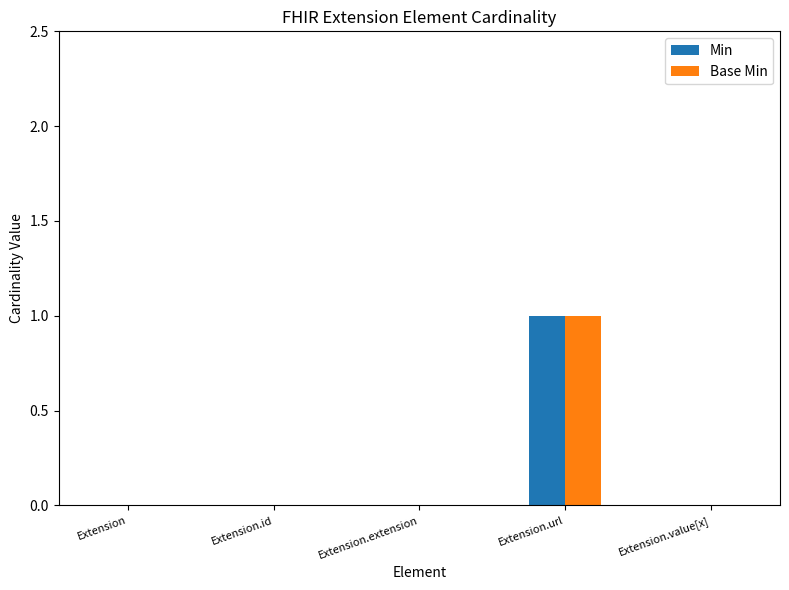

Which category has the highest value across all series?

Extension.url